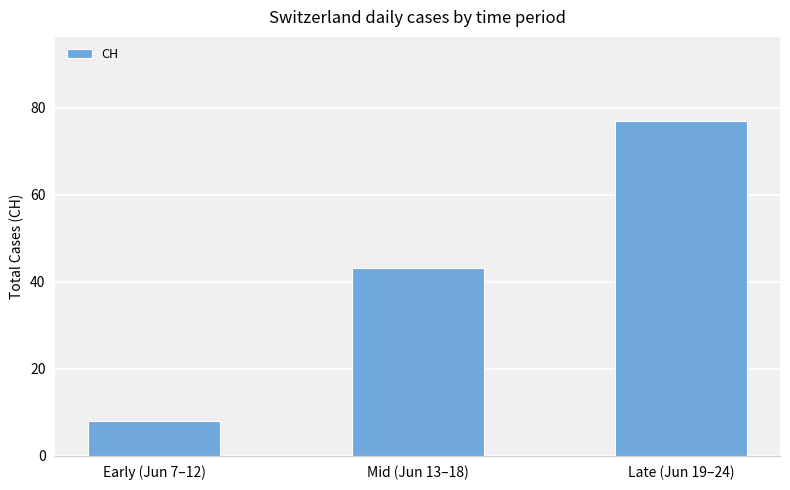

What is the greatest value displayed?

77